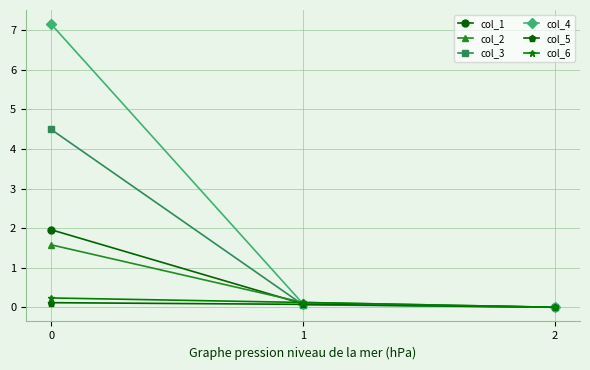

At which label is col_6 closest to 0?

2